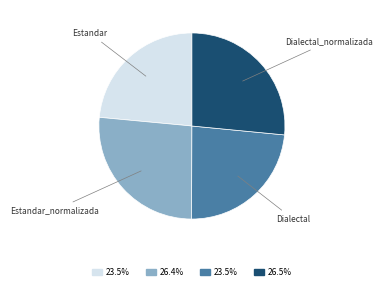

Approximately how many times larger is the value at Estandar compared to Estandar_normalizada?

0.9